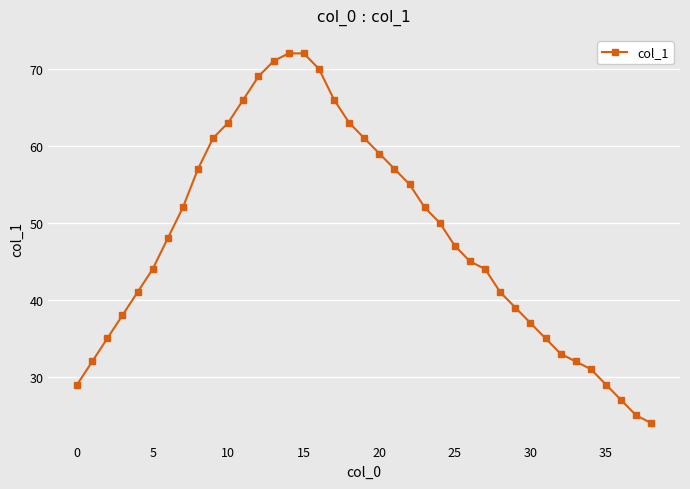

What is the value of the 12th point from the left?

66